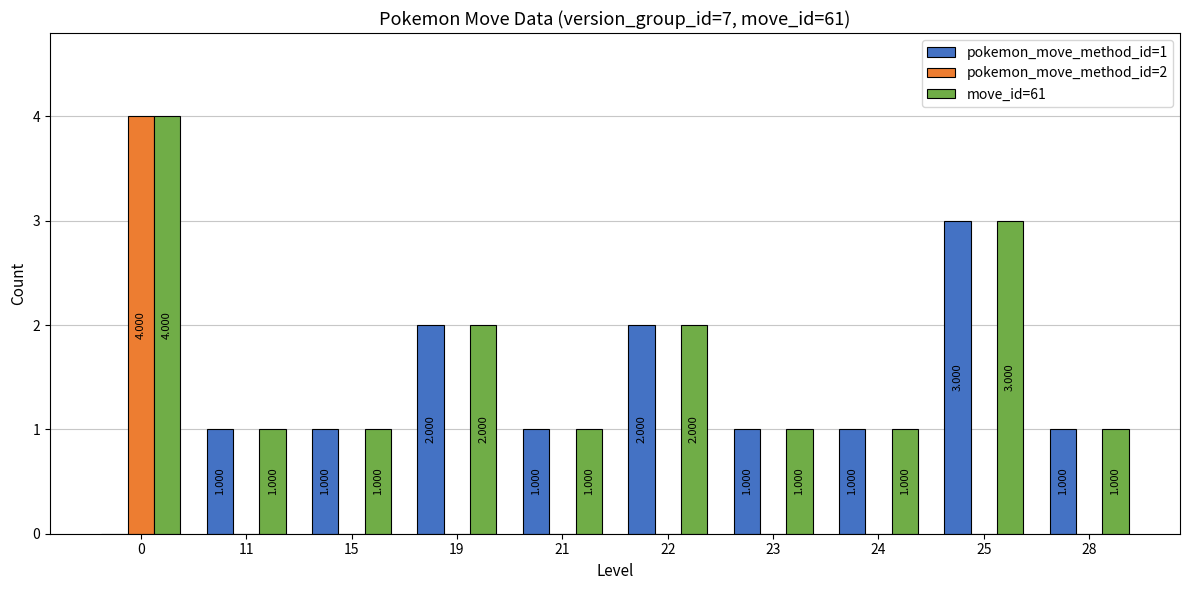

What are all the series names shown in the legend?

pokemon_move_method_id=1, pokemon_move_method_id=2, move_id=61